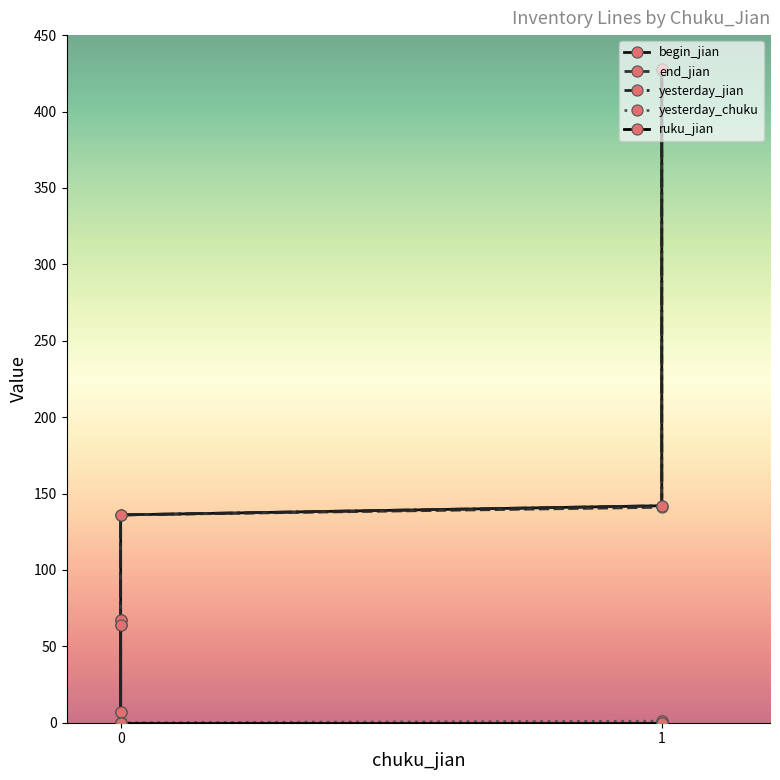

How many values in the yesterday_chuku series exceed 0?

2